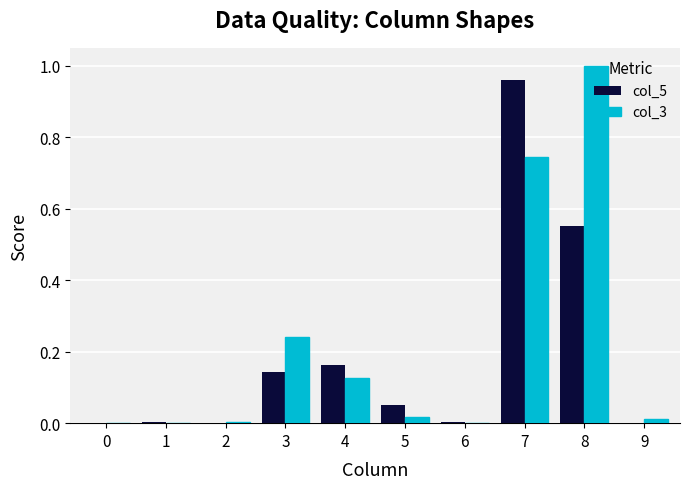

At which category is the sum across all series the highest?

7